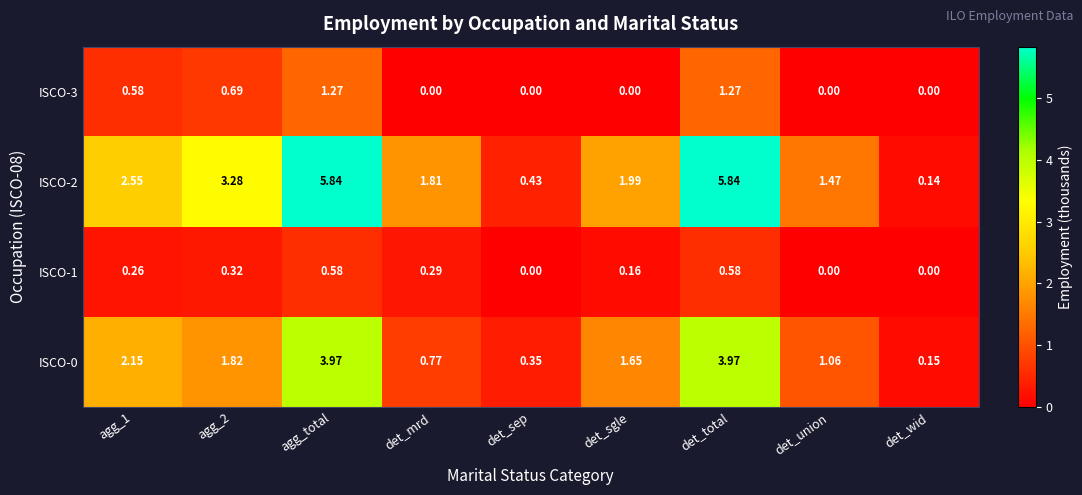

What is the difference between the highest and lowest values at det_total?

5.3